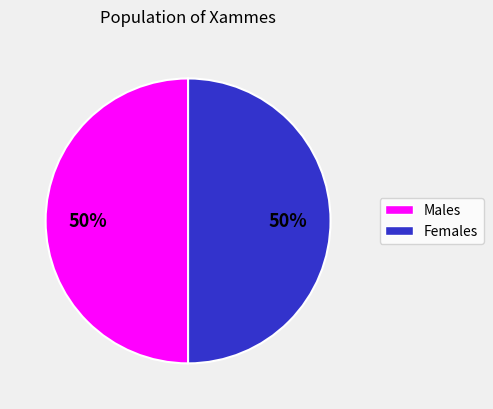

To the nearest percent, what is the average slice percentage?

50%